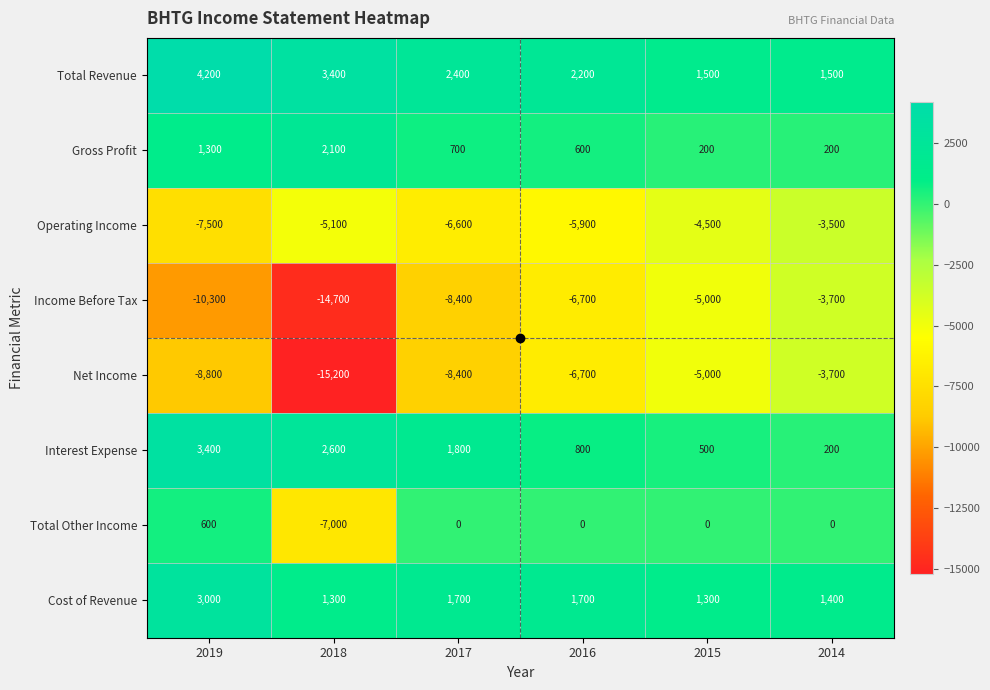

At which label is Total Other Income closest to -3200?

2017